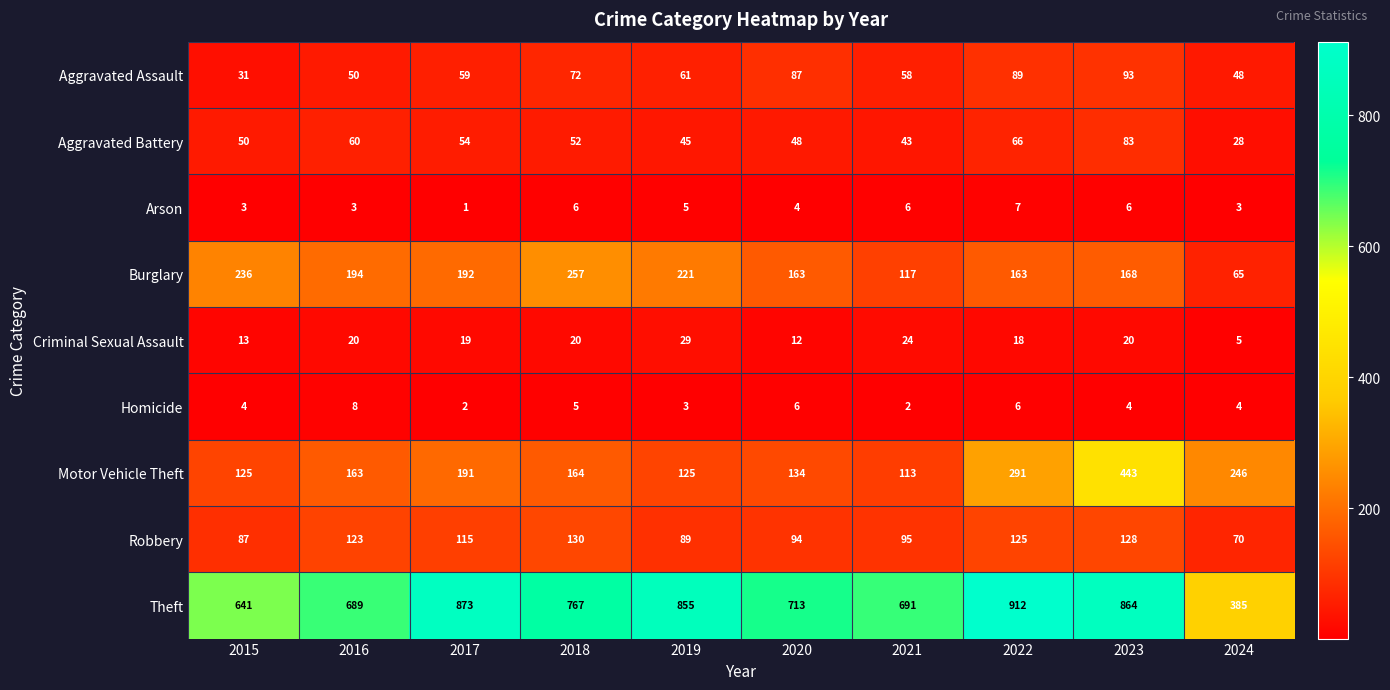

The value of Theft at 2021 is 313. True or false?

False